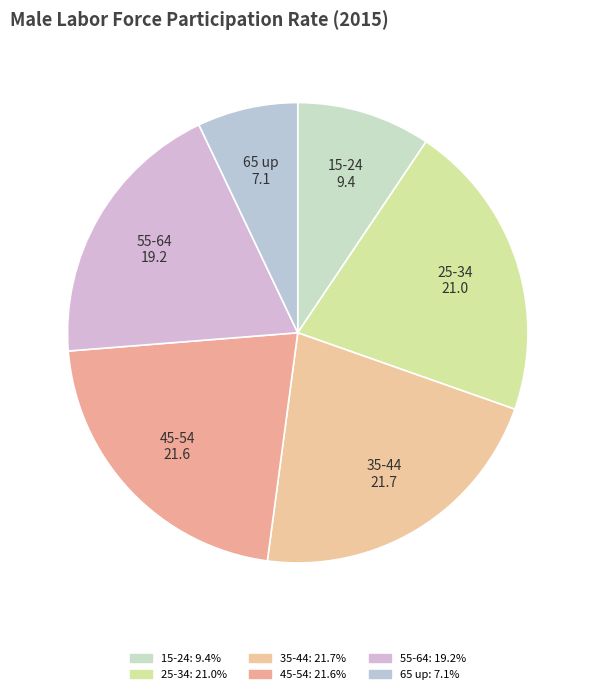

Is it true that 55-64 is 32% of the pie?

False